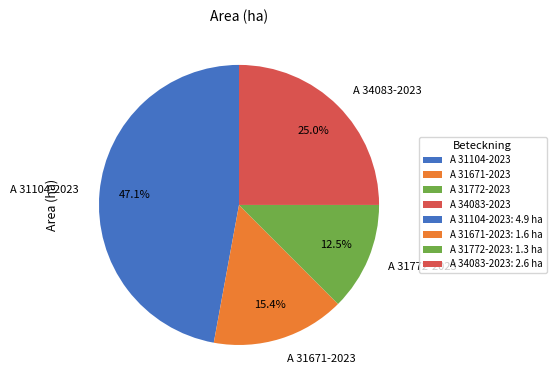

How many slices are in this pie chart?

4